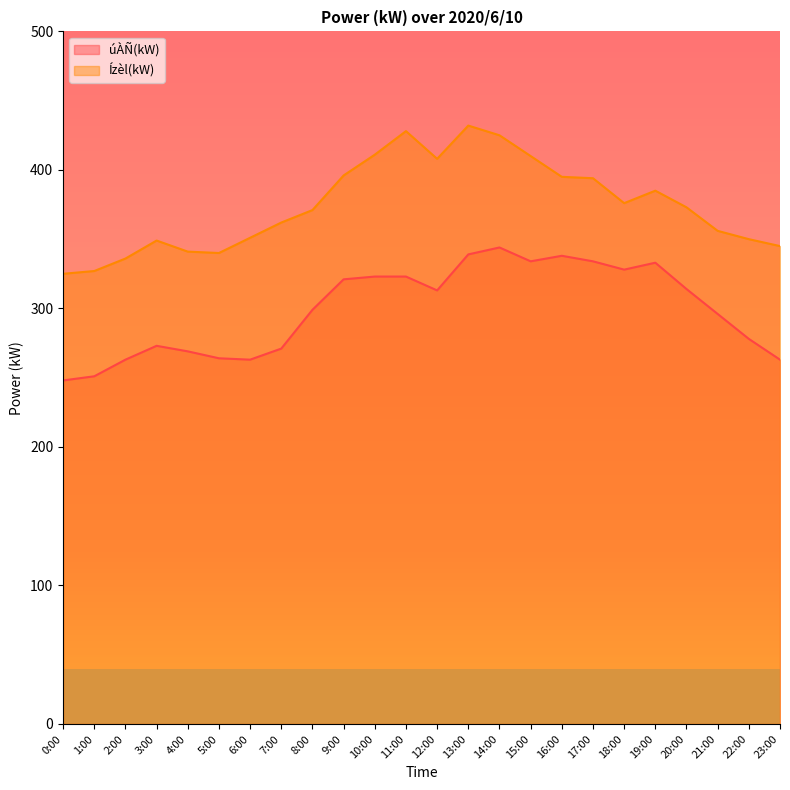

Which series has the largest total across all categories?

Ízèl(kW)